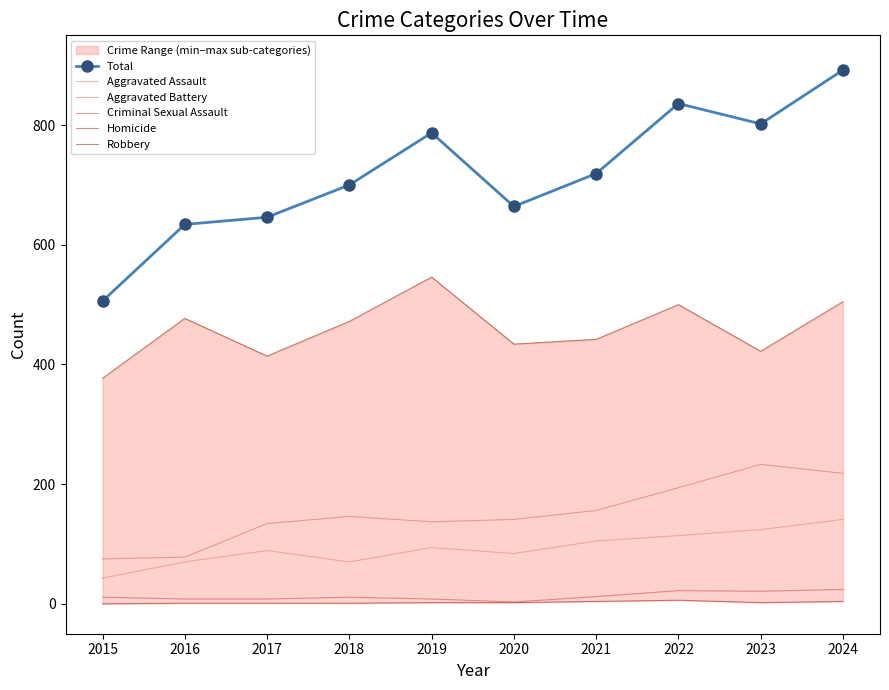

Is it true that Criminal Sexual Assault equals 11 at 2018?

True